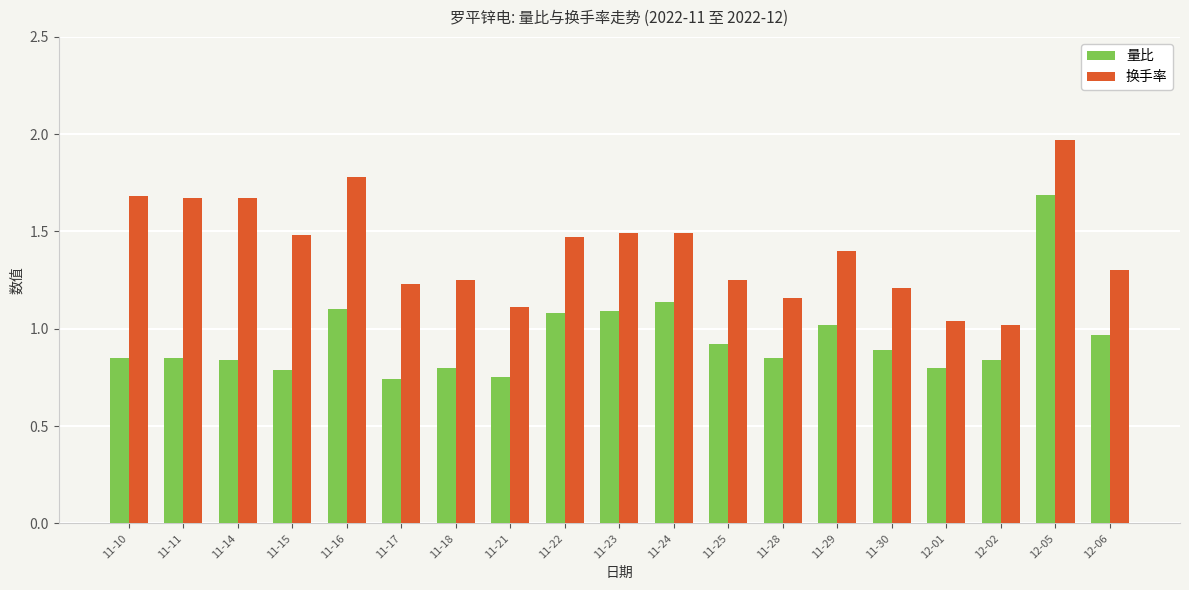

What is the total value across all series at 11-21?

1.9